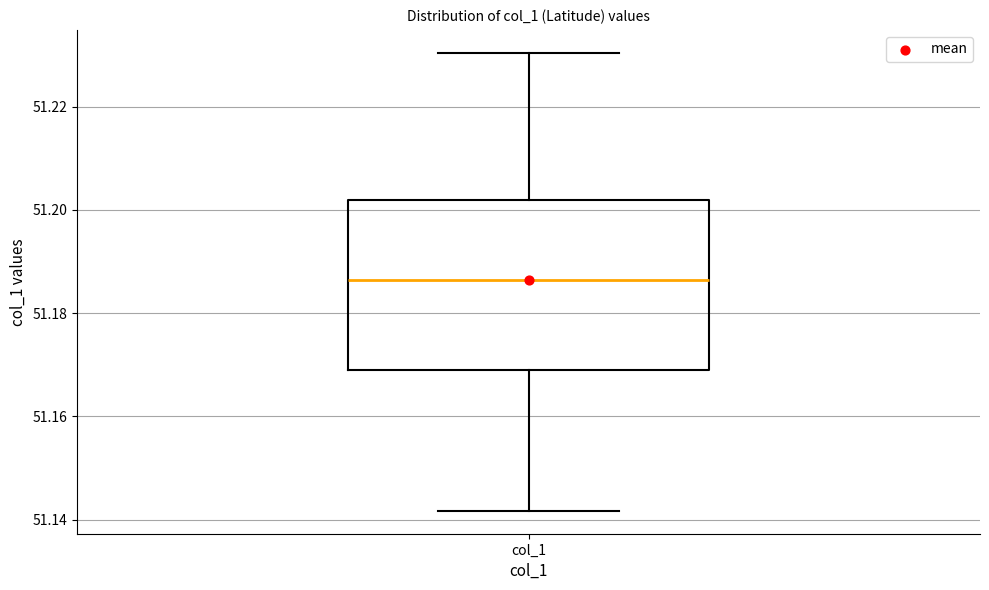

Transcribe this box plot: give where the median line is, the range the box spans, and where the two whiskers end, as read against the y-axis. The values are not printed on the chart, so give them approximately, as read against the axis.

median 51.186, box 51.168 to 51.202, whiskers 51.142 to 51.230